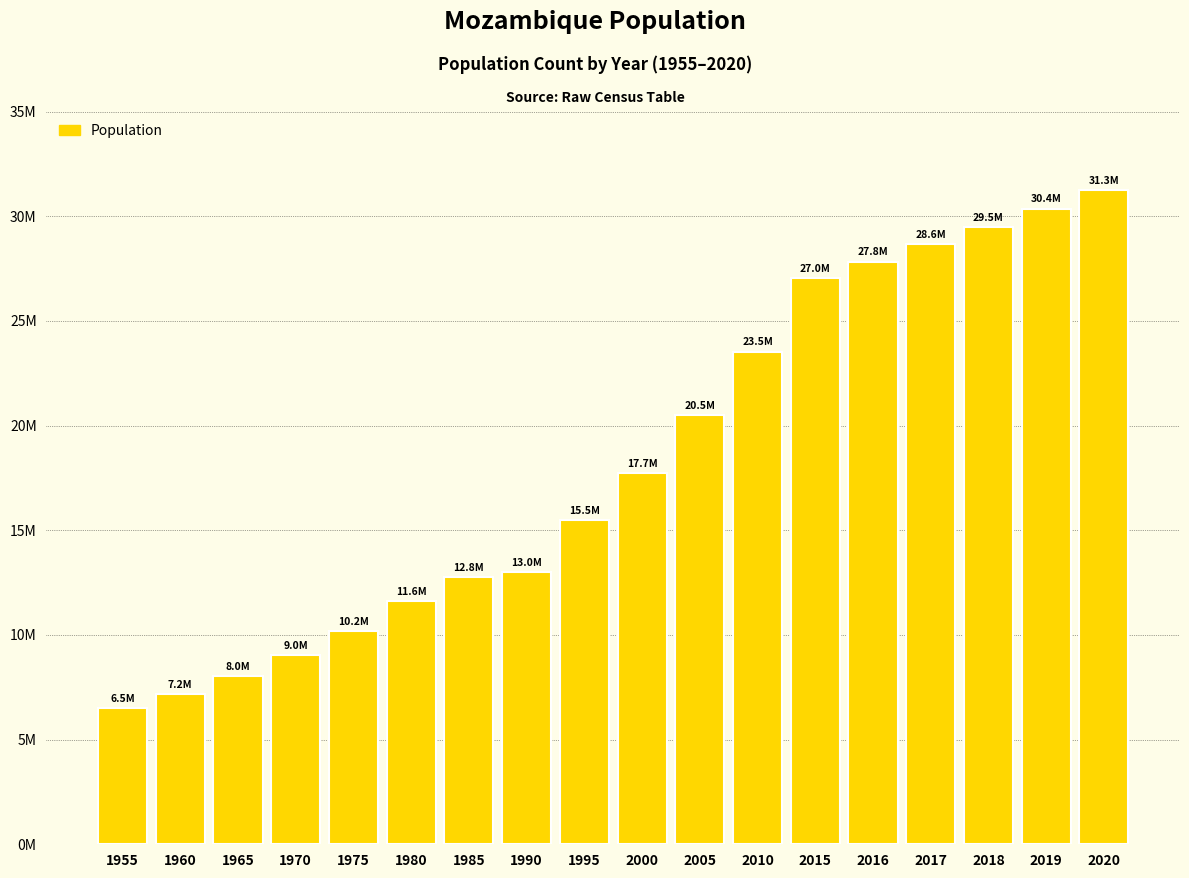

At which label does the data first exceed 17711927?

2005